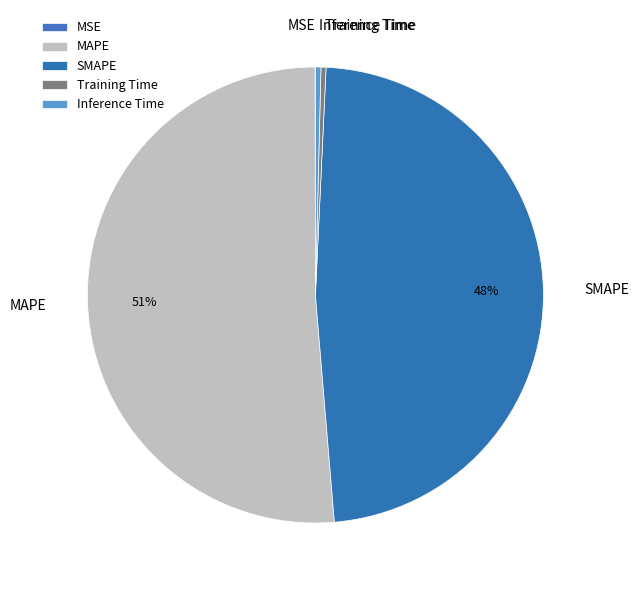

Is there a majority slice in this chart?

Yes